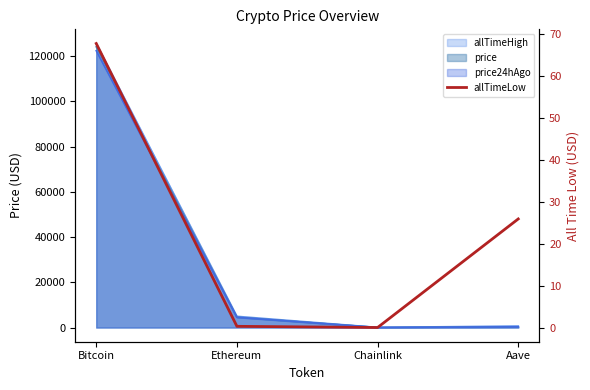

The chart shows a value of 37.2 at Aave. True or false?

False